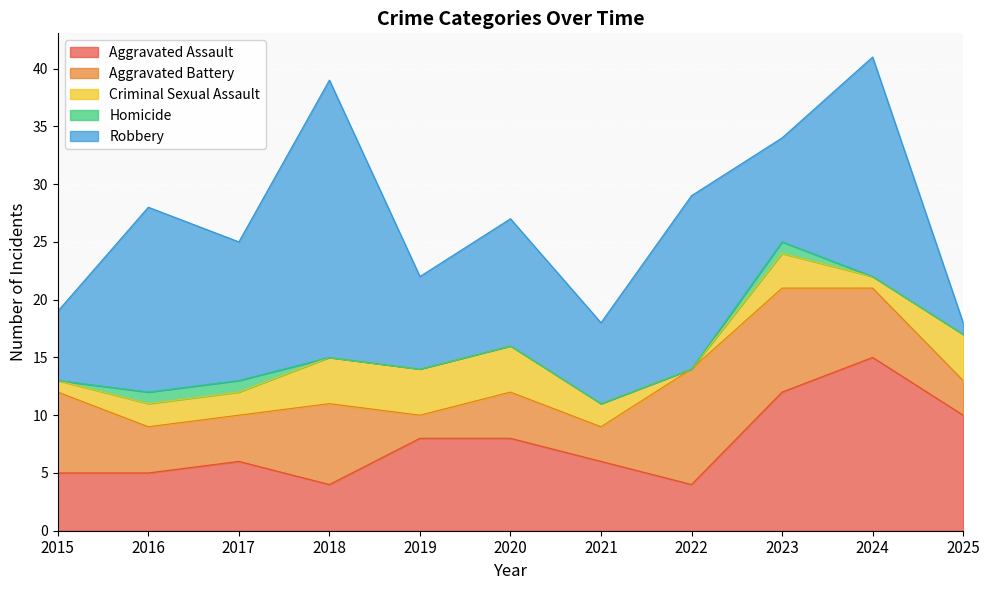

At 2025, list the series in order from smallest to largest.

Homicide, Robbery, Aggravated Battery, Criminal Sexual Assault, Aggravated Assault